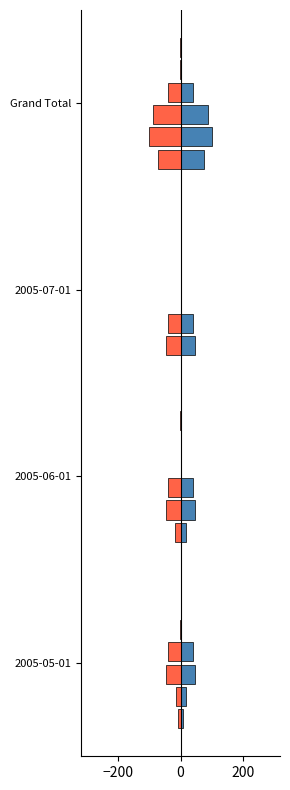

What is the difference between the highest and lowest values at Grand Total?

101.7